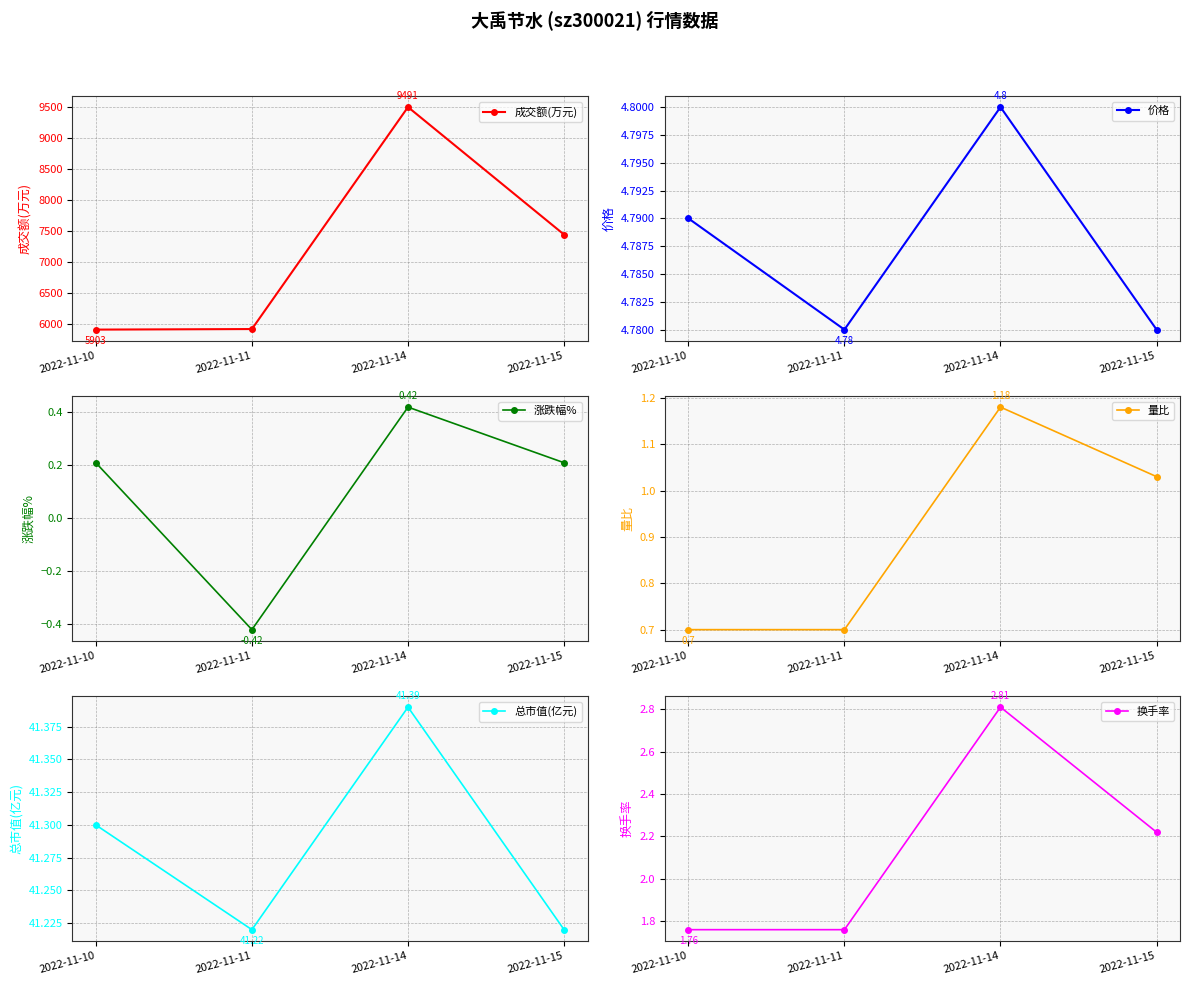

Which category has the highest value across all series?

2022-11-14